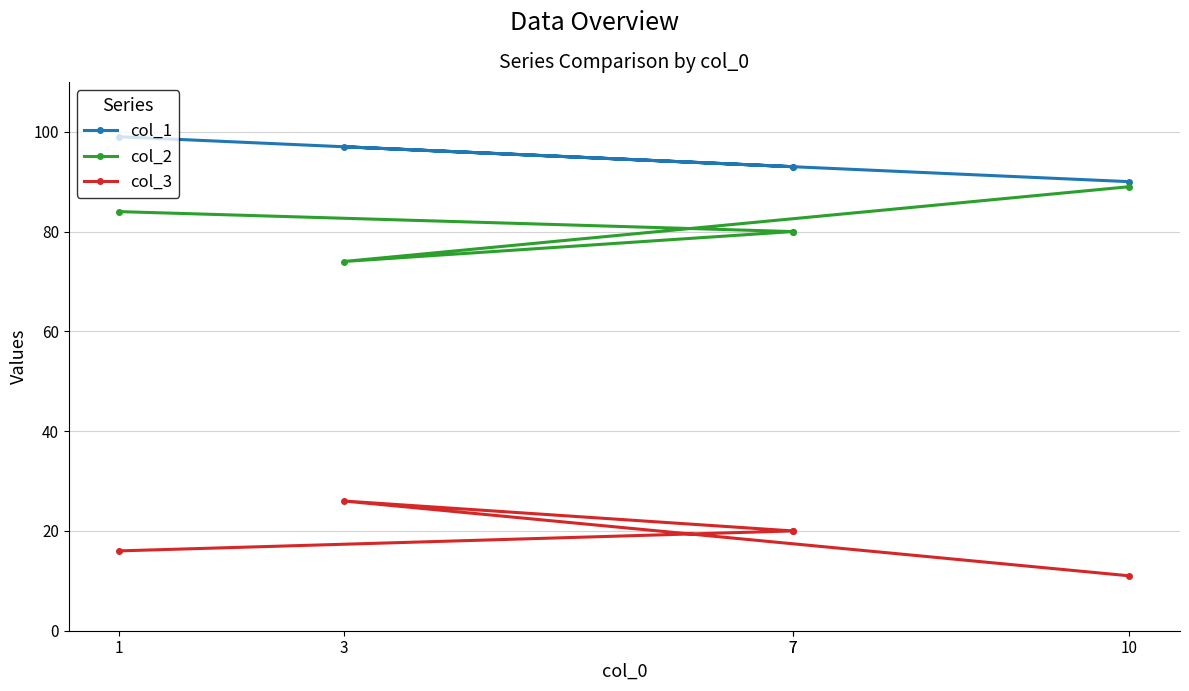

What is the label of the 2nd point from the right?

3